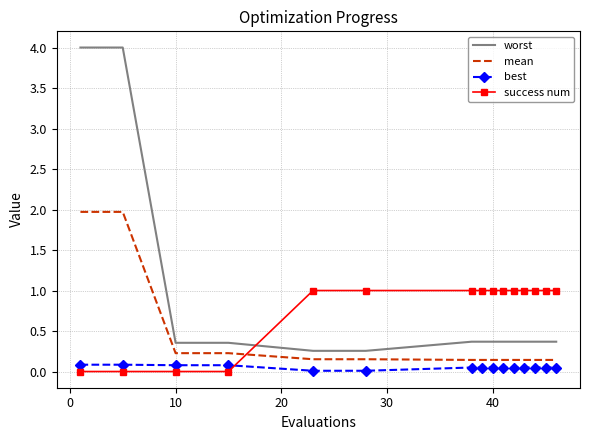

What is the maximum value shown in the chart?

4.0